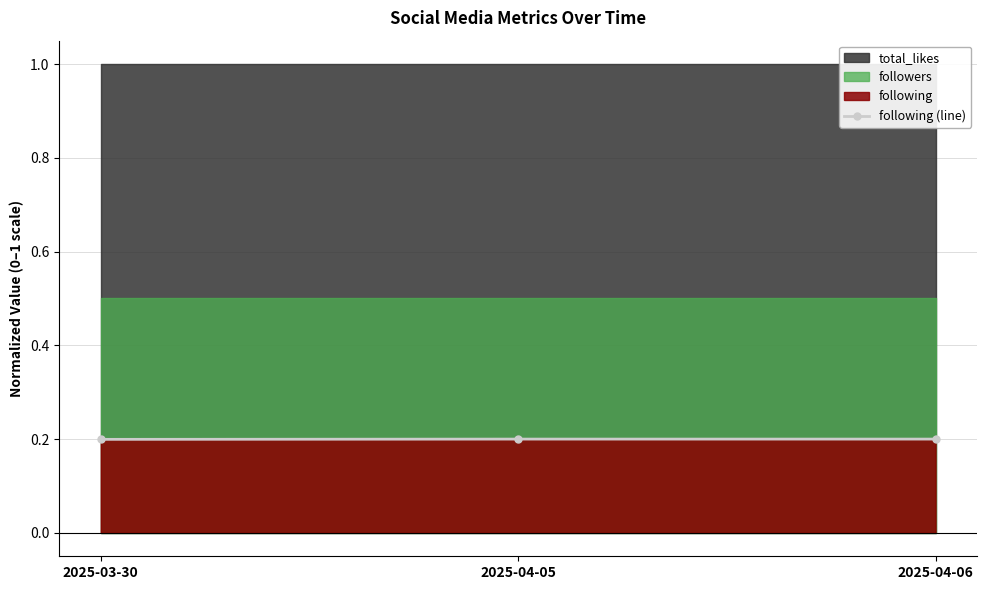

What is the sum of the values at 2025-04-05 and 2025-04-06?

0.4